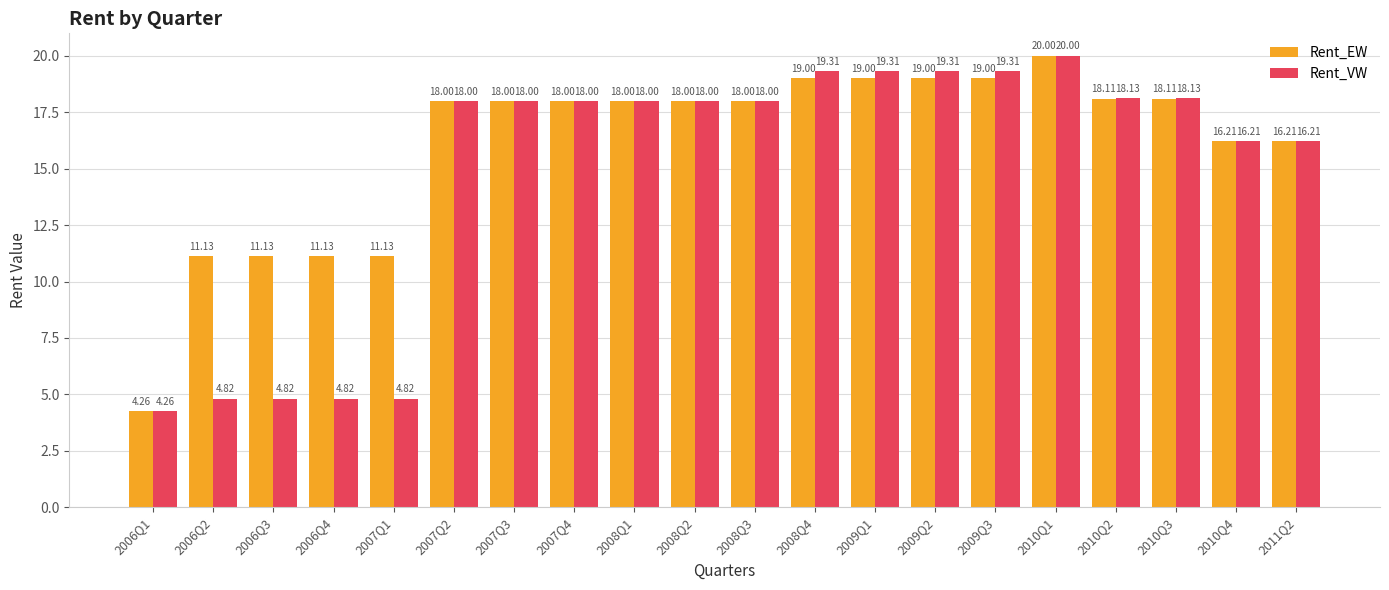

Rank the series by their average value, from highest to lowest.

Rent_EW, Rent_VW